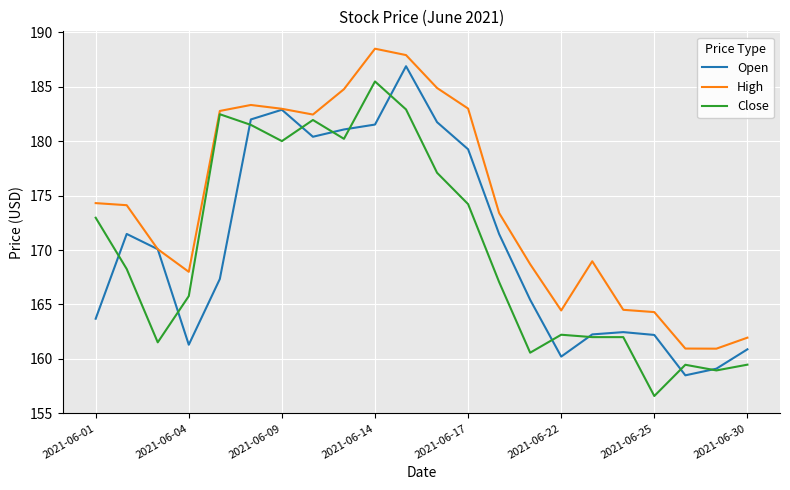

What is the maximum value shown in the chart?

188.5